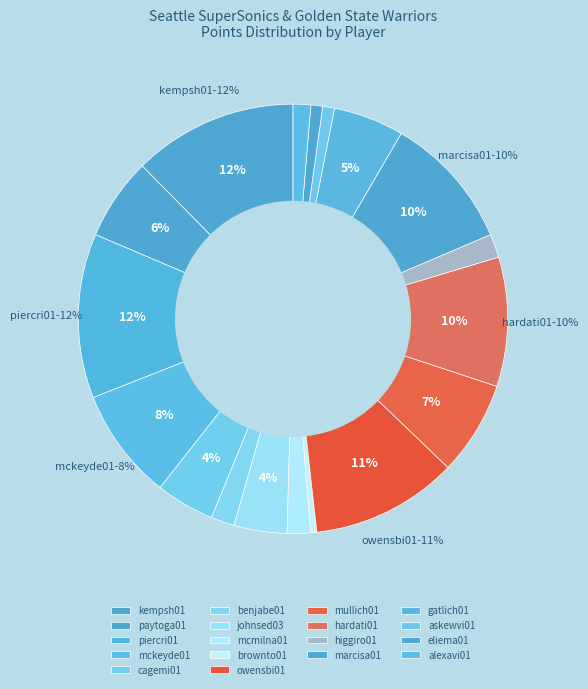

Does any single category account for the majority?

No